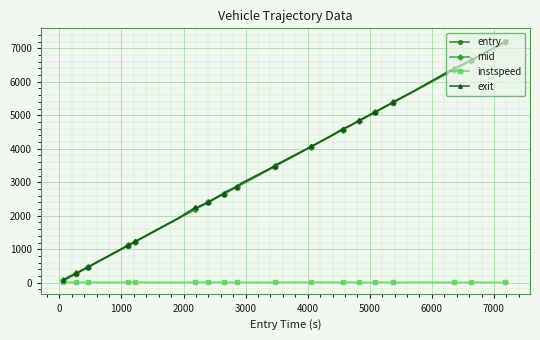

What is the lowest value of the exit series?

75.9